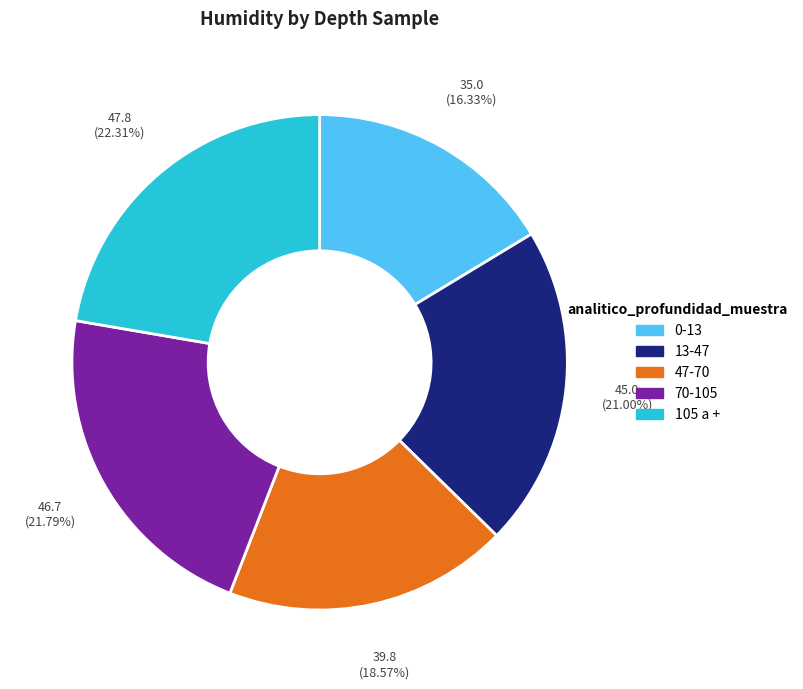

Is the sum of 70-105 and 47-70 greater than half?

No